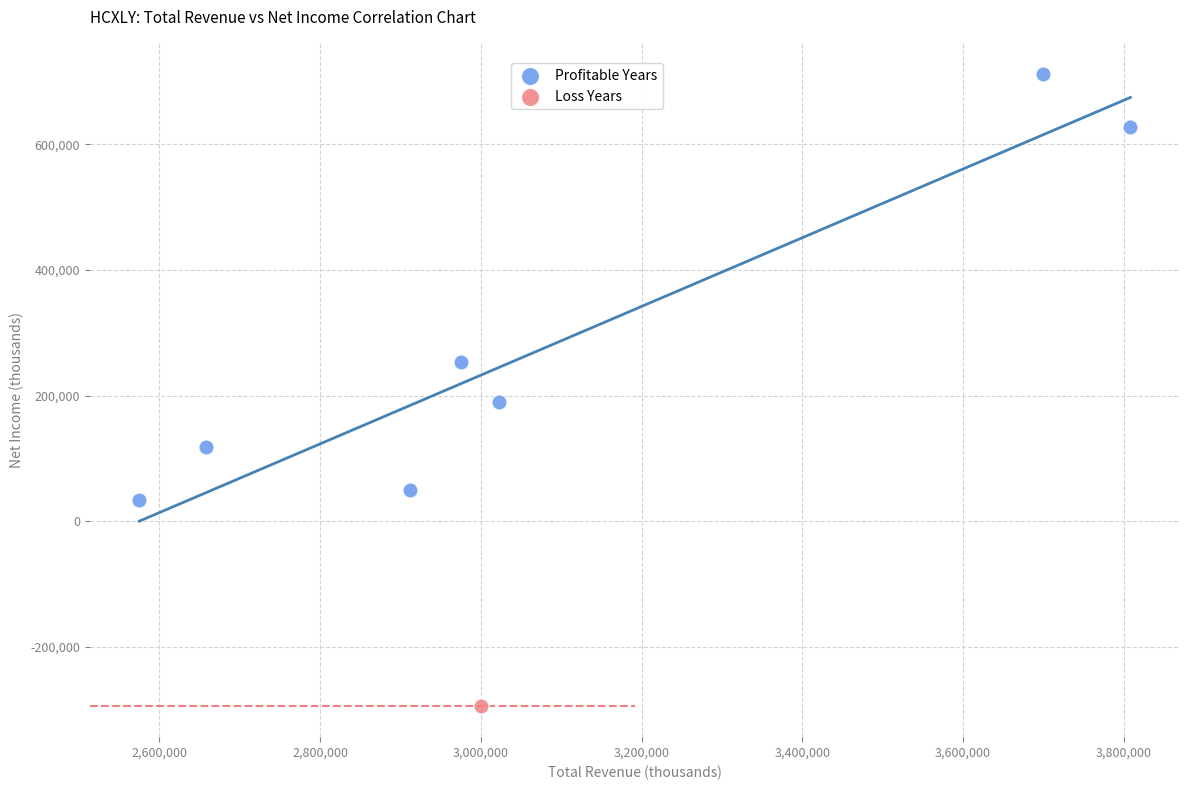

What are all the series names shown in the legend?

Profitable Years, Loss Years